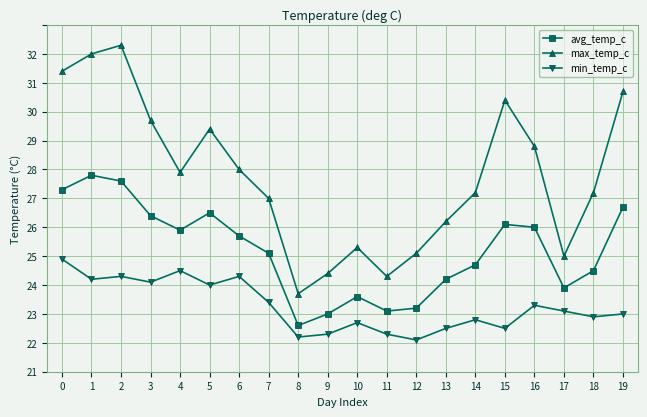

What is the maximum value shown in the chart?

31.3